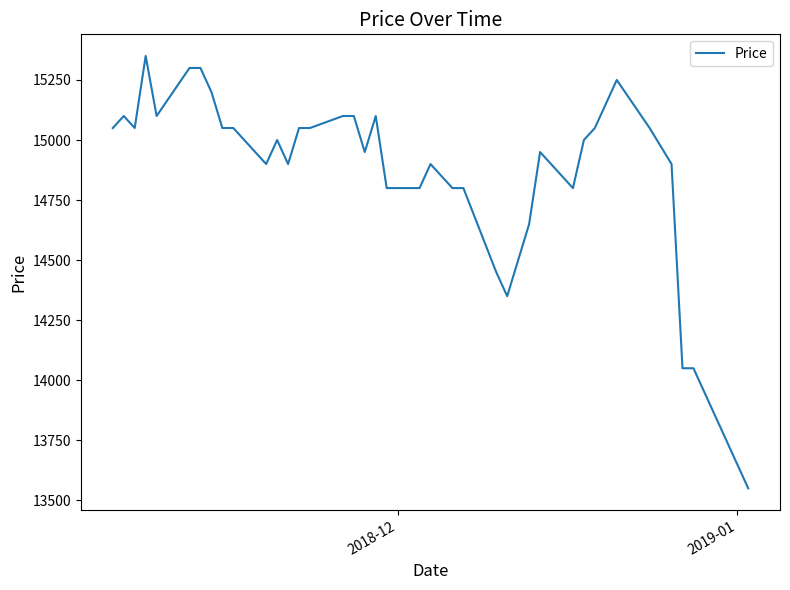

What is the difference between the maximum and minimum values?

1800